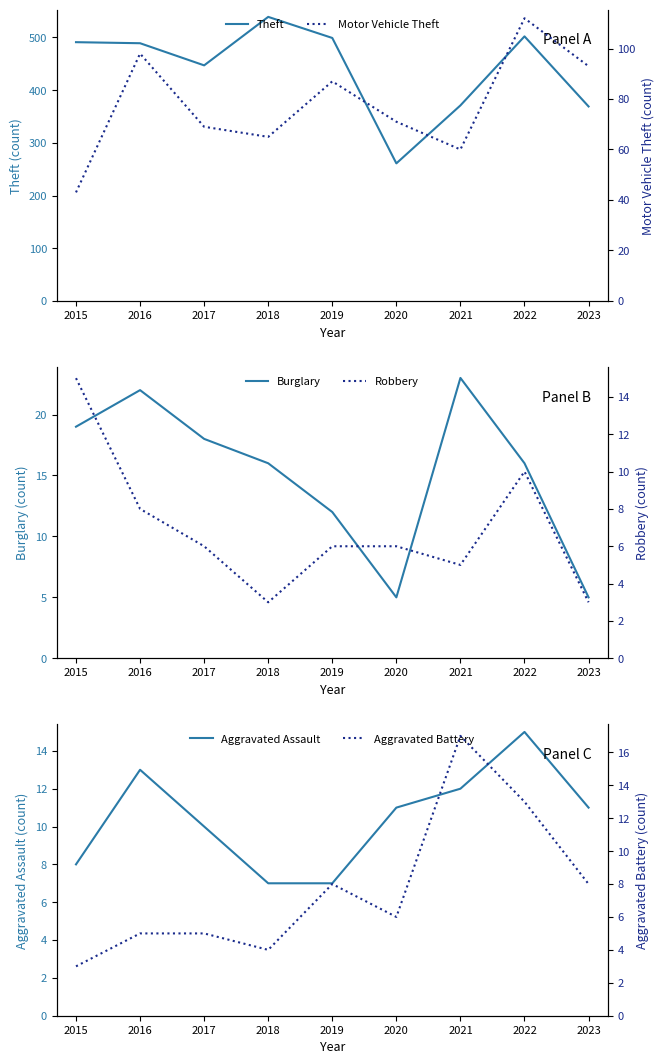

Where does the Robbery series first go above 6?

2015